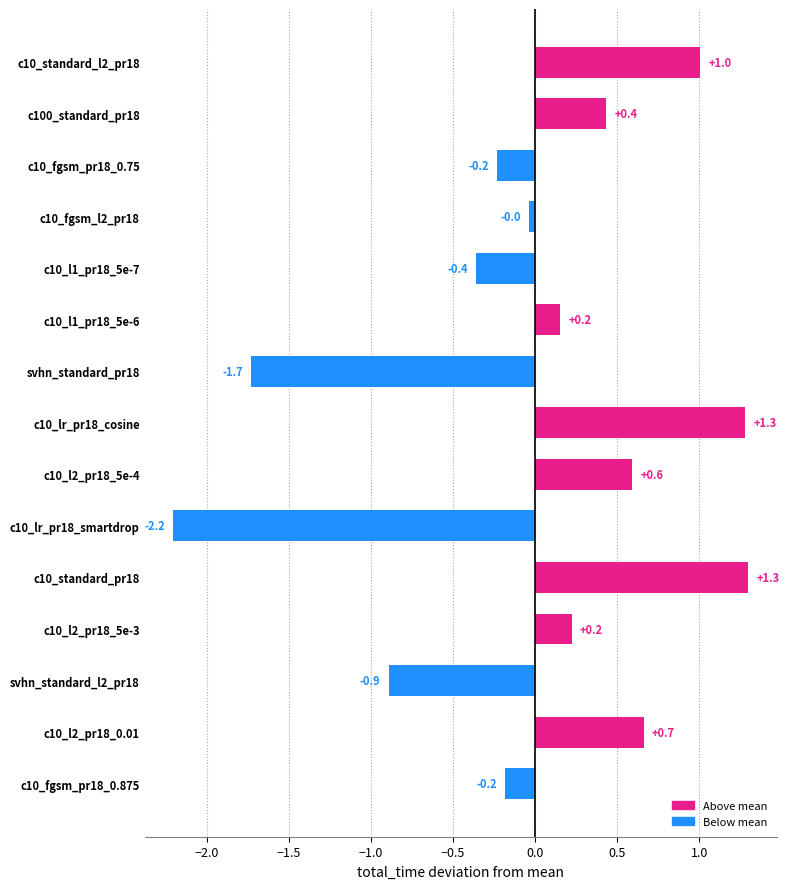

Which label corresponds to the smallest value in the chart?

c10_lr_pr18_smartdrop